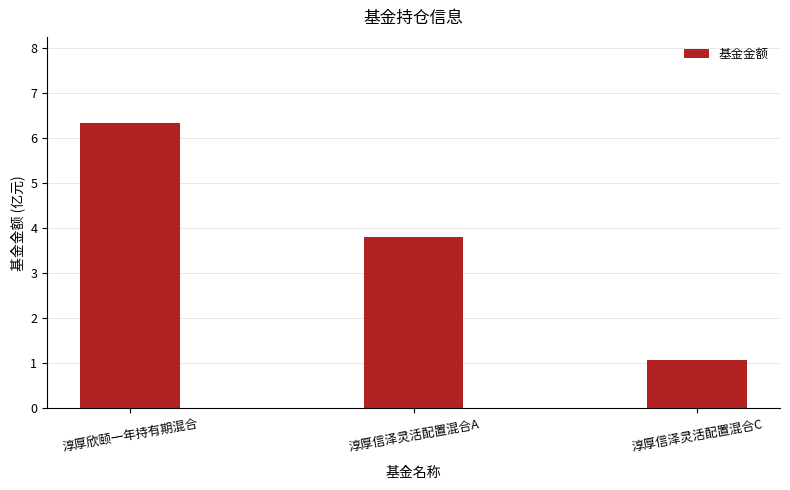

Which label corresponds to the smallest value in the chart?

淳厚信泽灵活配置混合C